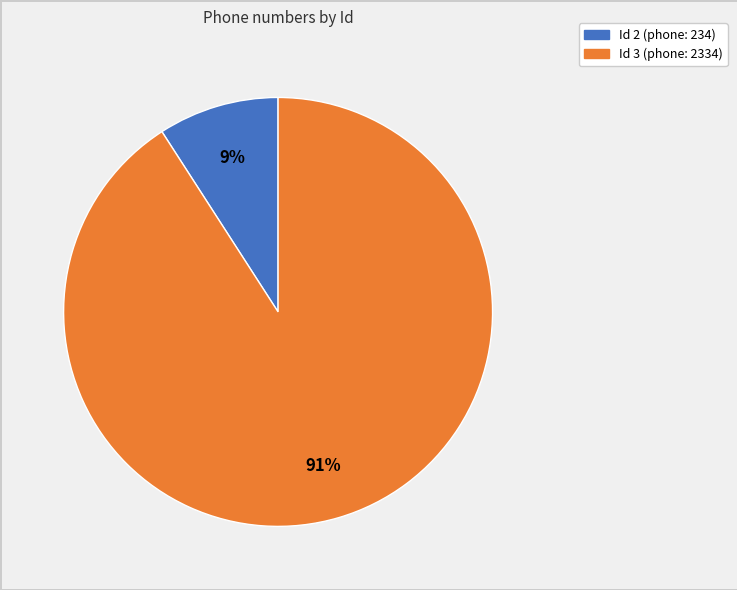

To the nearest percent, what is the difference between the largest and smallest slice percentages?

82%